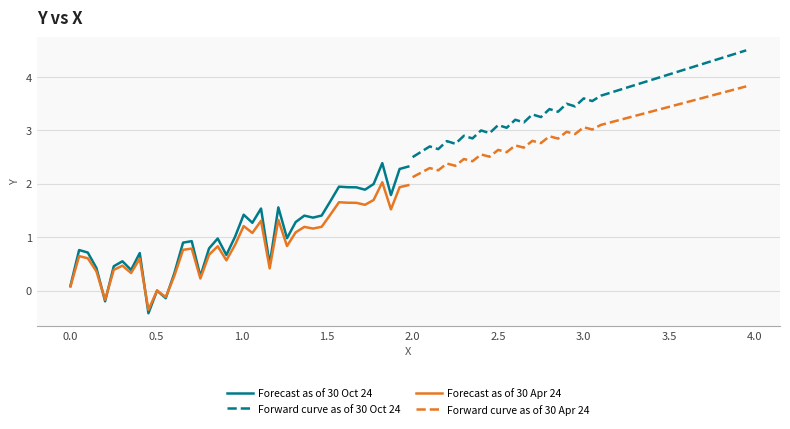

How many series are shown in this chart?

4